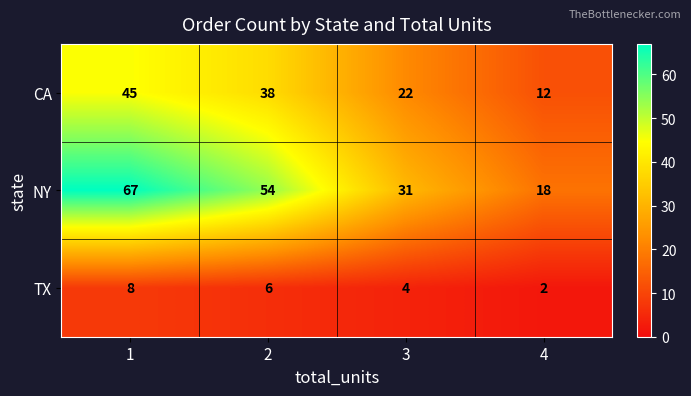

What is the difference between the maximum and minimum values in the CA series?

33